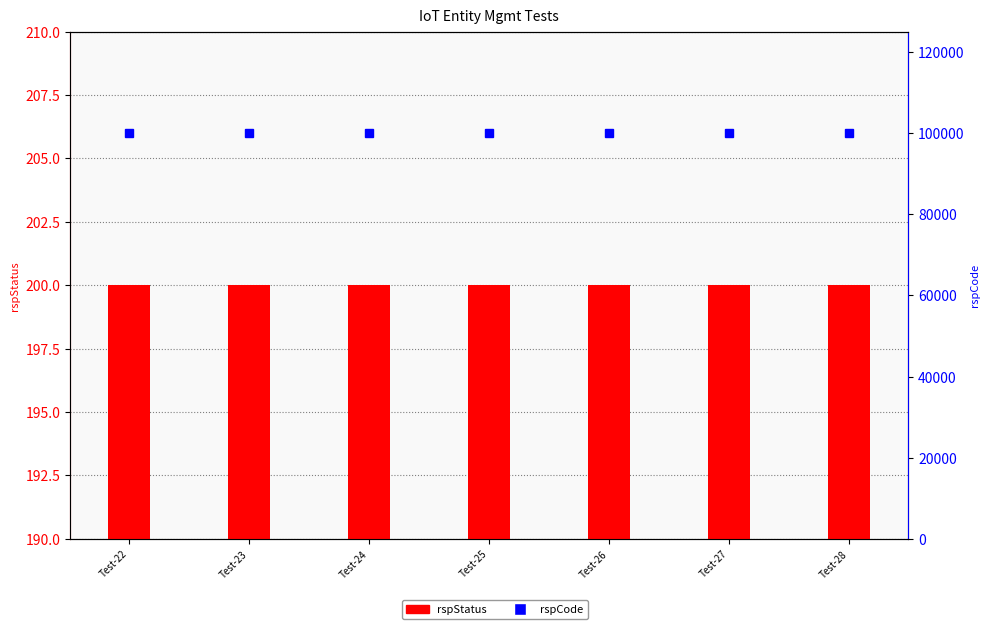

What is the smallest value displayed?

200